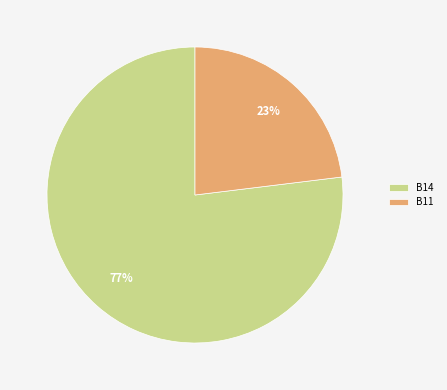

Count the number of slices in the pie.

2